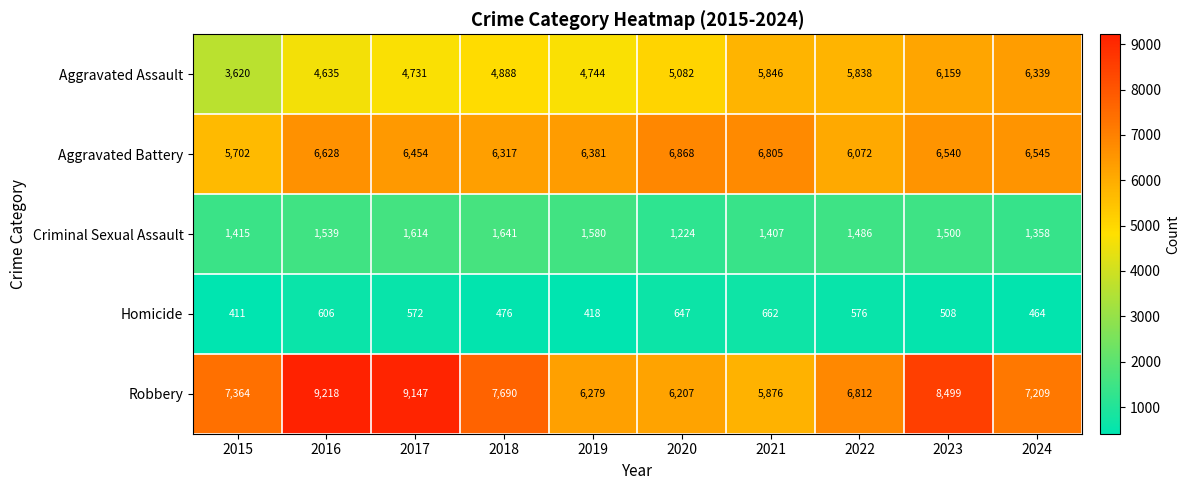

What is the sum of all Homicide values?

5340